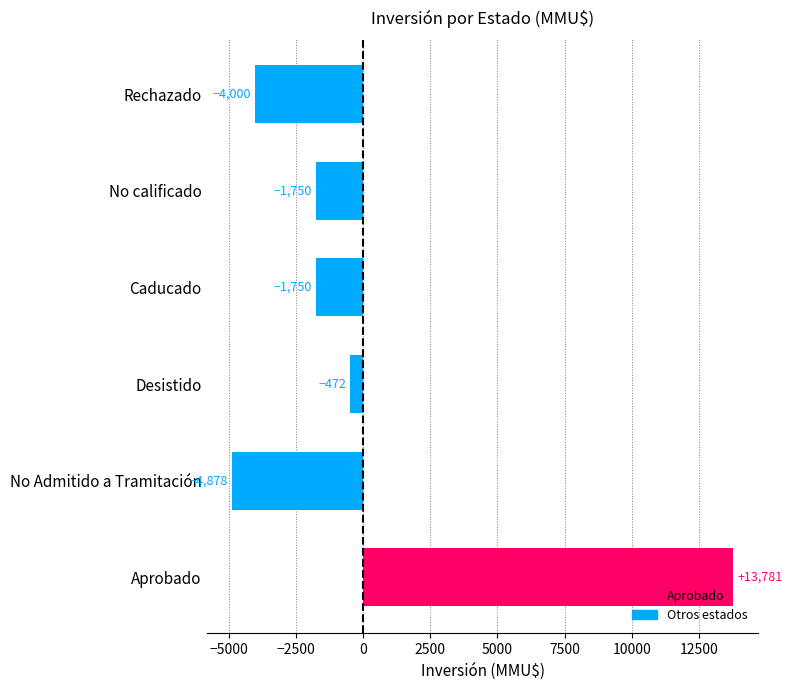

Are the bars grouped side by side (vs. stacked)?

No